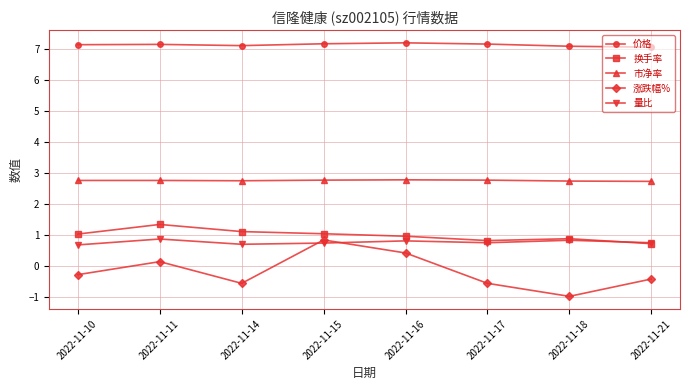

At which label does 涨跌幅% first exceed 0?

2022-11-11